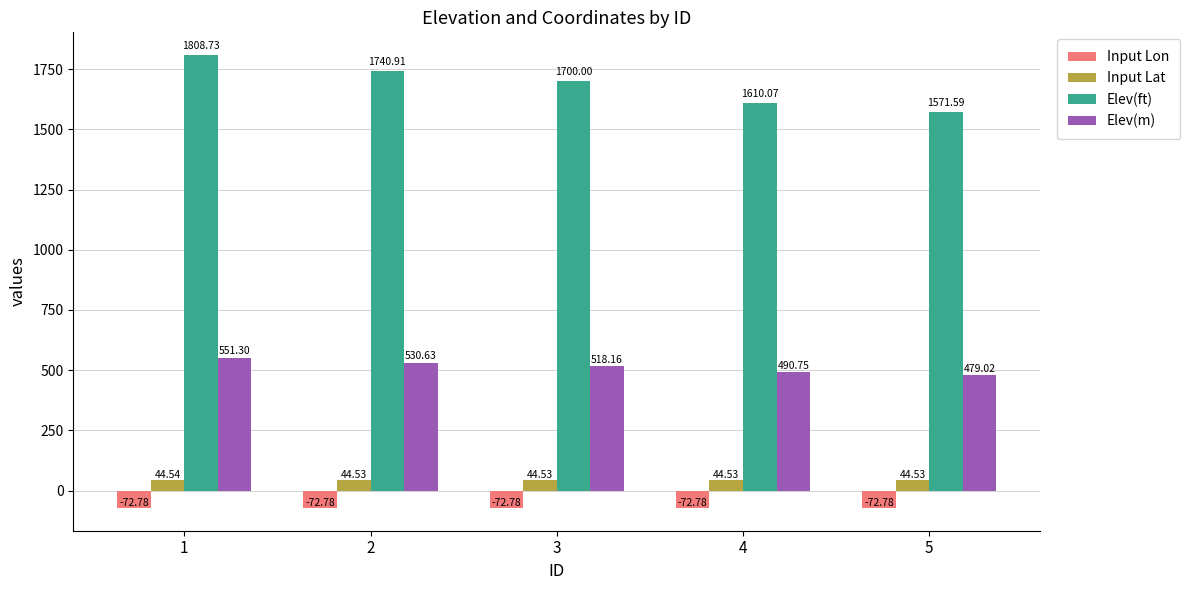

List the series in order of their peak value, highest first.

Elev(ft), Elev(m), Input Lat, Input Lon